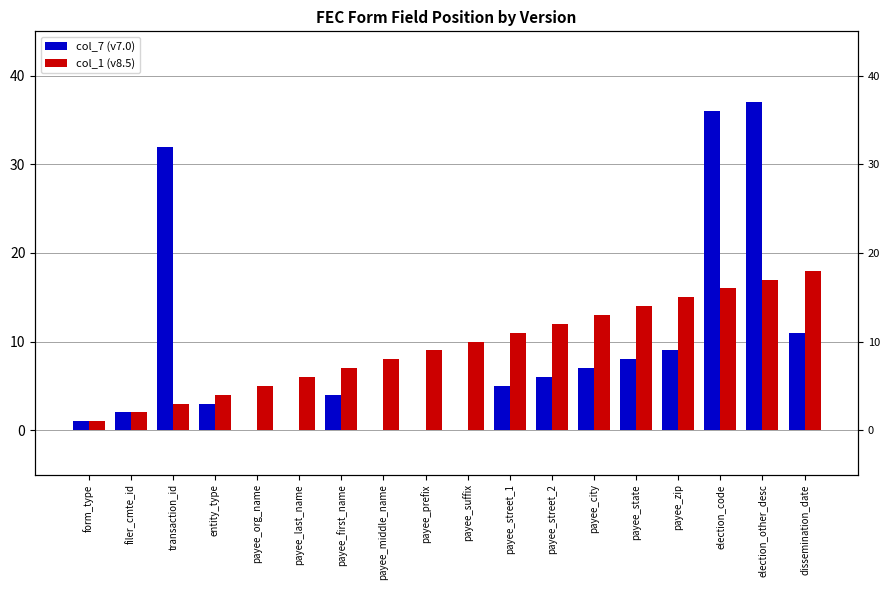

True or false: col_1 (v8.5) has a value of 10 at payee_first_name.

False